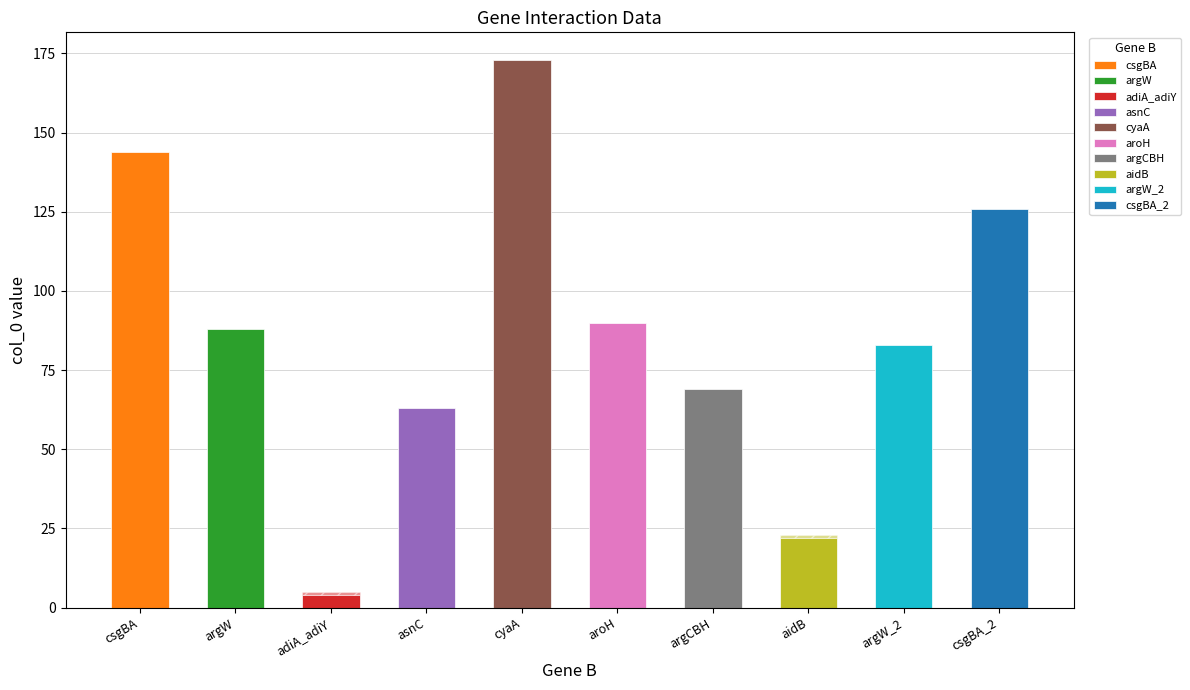

Are the bars horizontal?

No